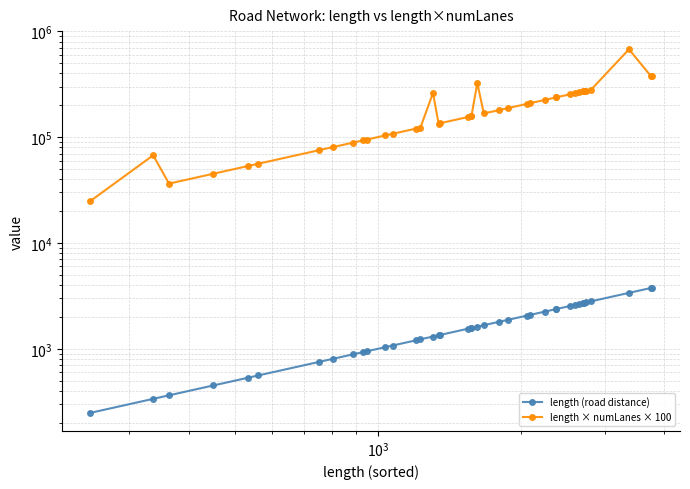

Which series has the widest spread of values?

length × numLanes × 100